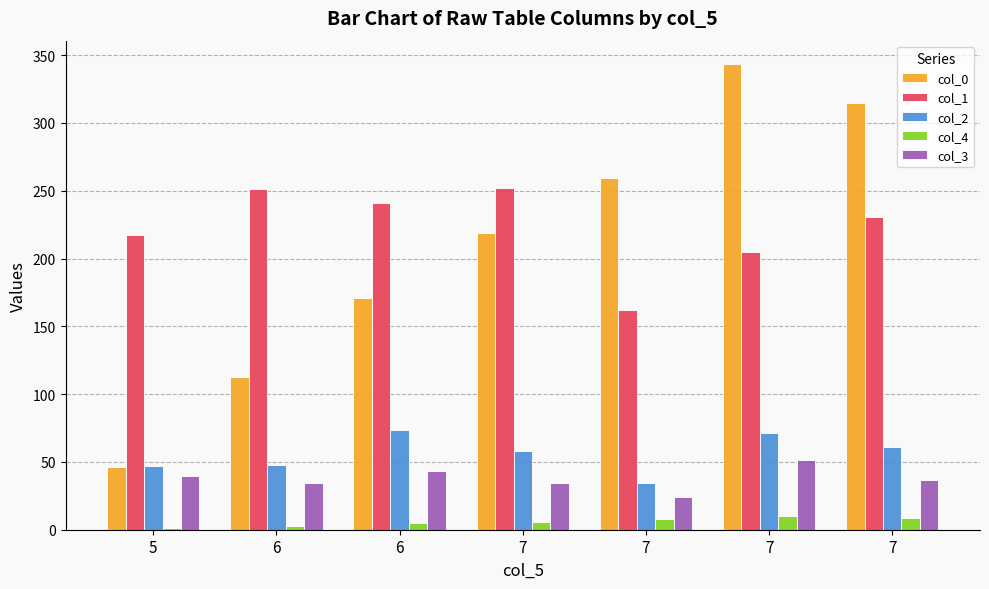

At which label does col_2 reach its minimum?

7